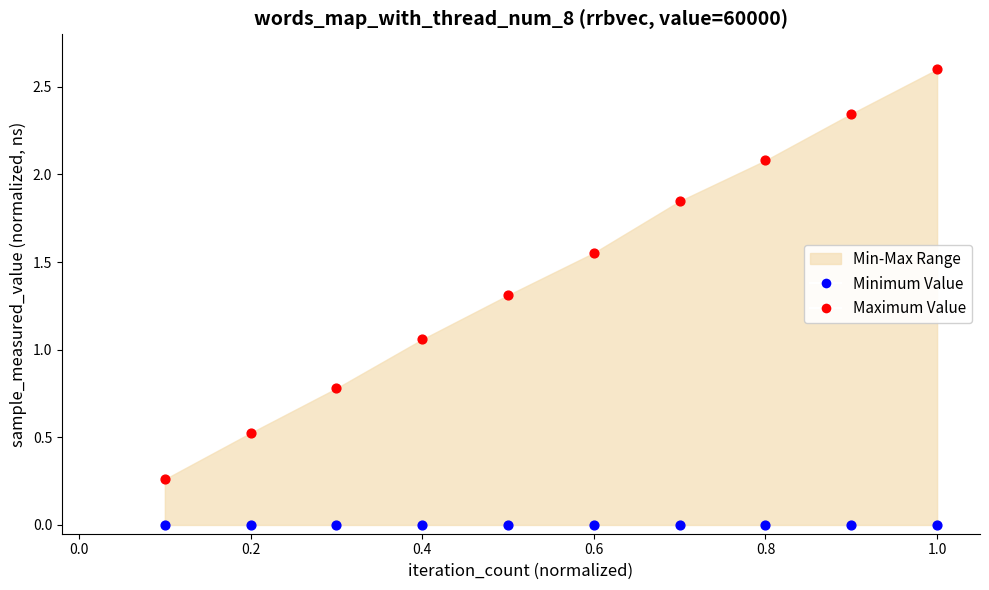

Which series reaches the minimum Y coordinate?

Minimum Value